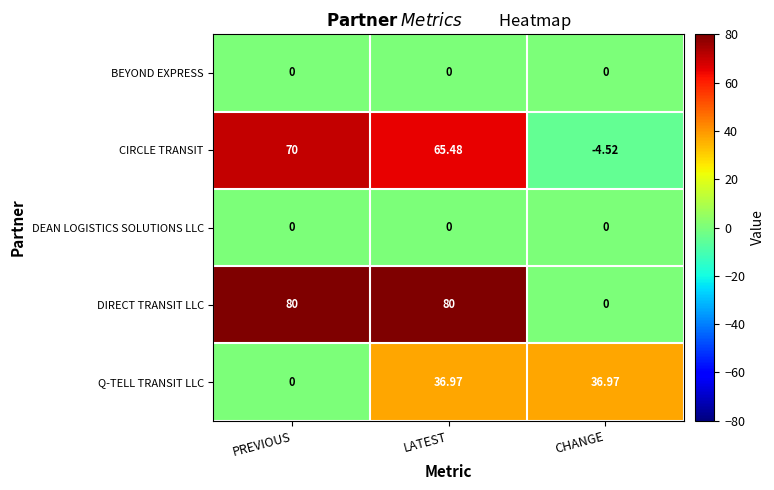

Between LATEST and CHANGE, which series saw the biggest shift?

DIRECT TRANSIT LLC